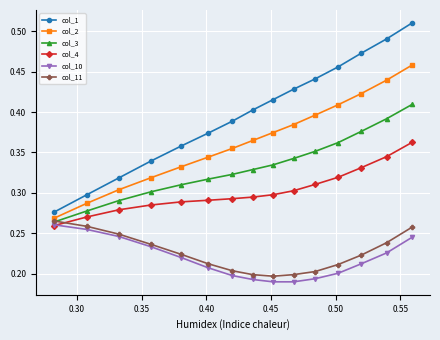

Count the col_3 values in the range 0 to 1.

15